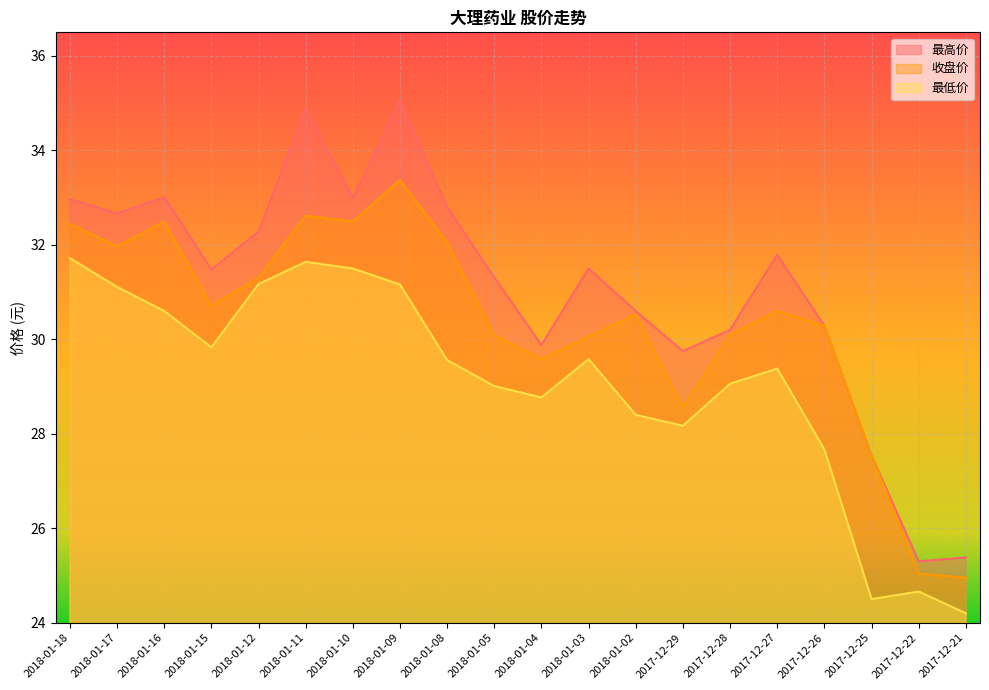

How many values in the 最高价 series exceed 31?

12